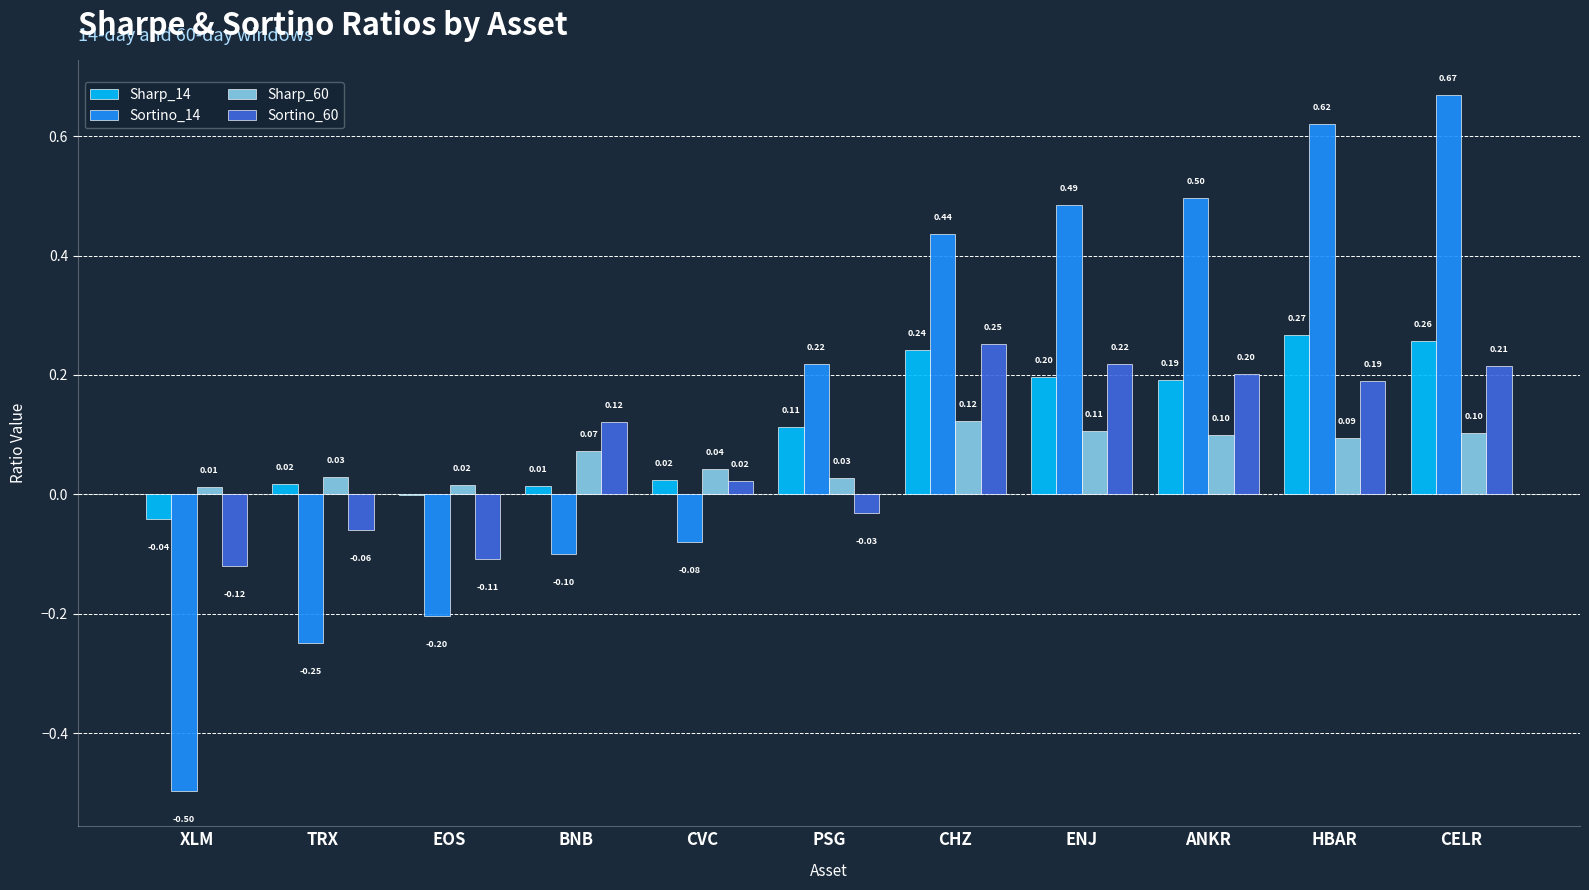

The value of Sortino_14 at EOS is -0.2. True or false?

True